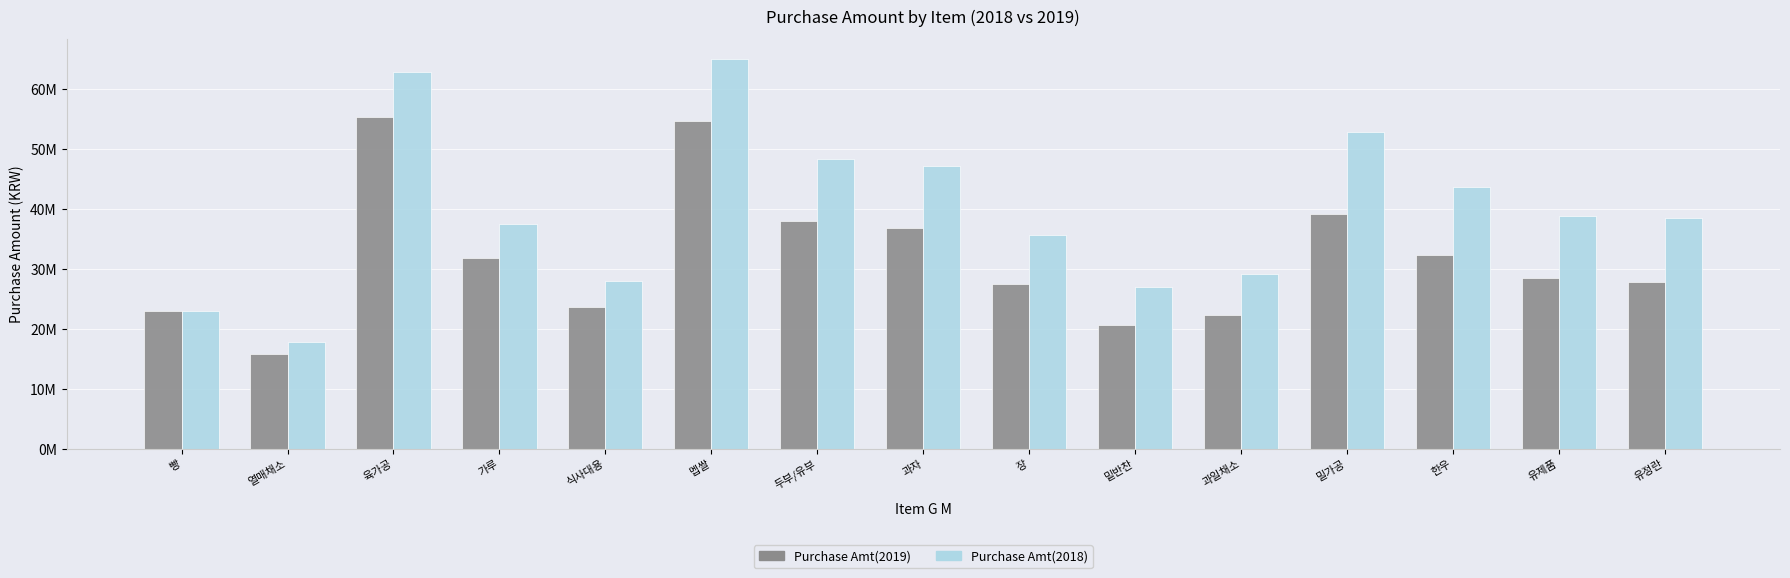

List the series in order of their peak value, highest first.

Purchase Amt(2018), Purchase Amt(2019)